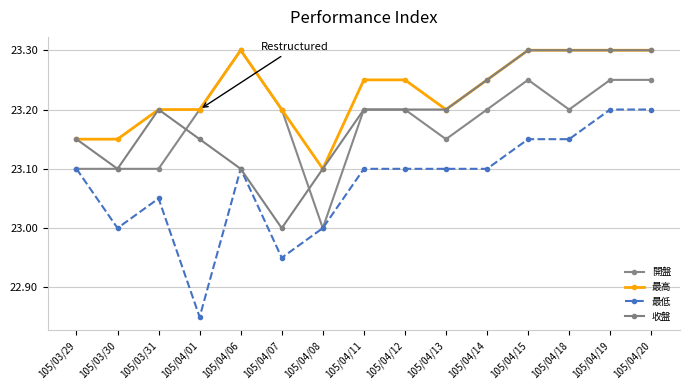

What is the label of the 10th point from the right?

105/04/07